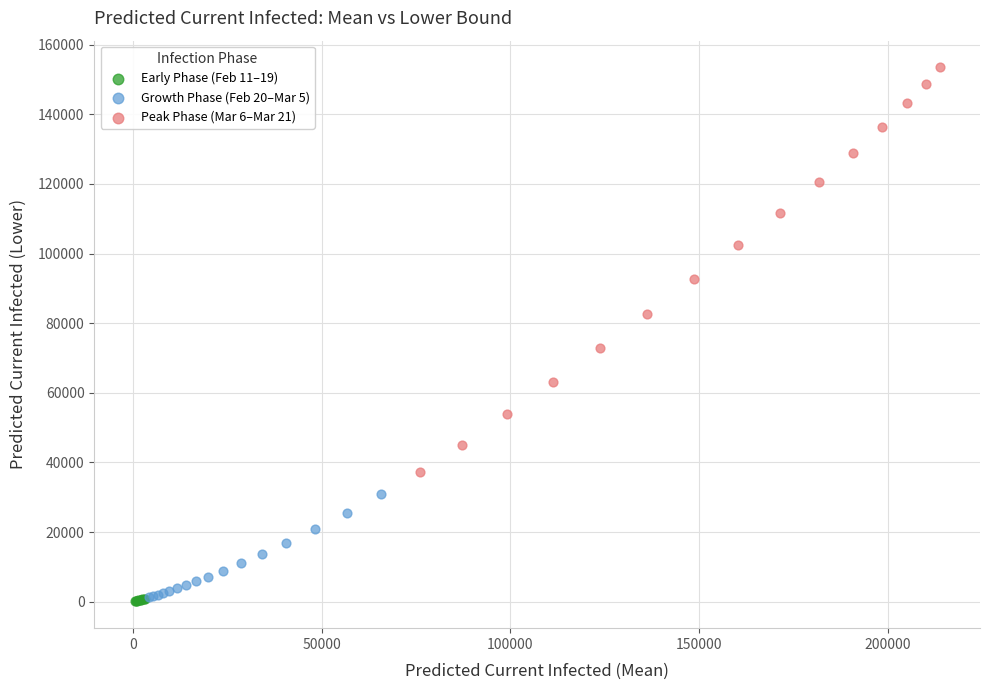

Which series reaches the maximum Y coordinate?

Peak Phase (Mar 6–Mar 21)